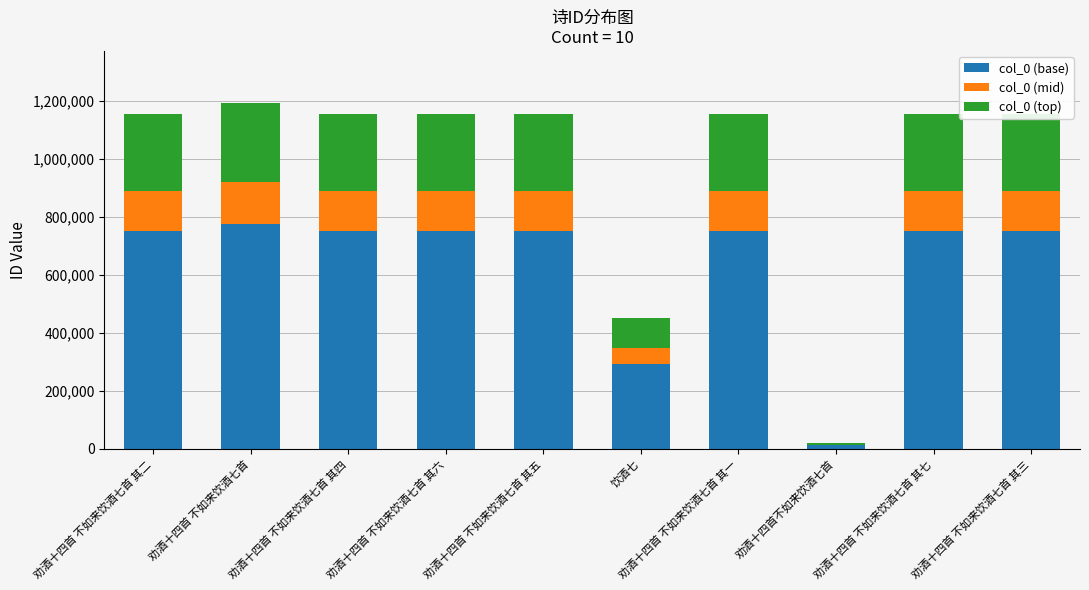

What is the total value across all series at 劝酒十四首 不如来饮酒七首 其一?

1156998.0